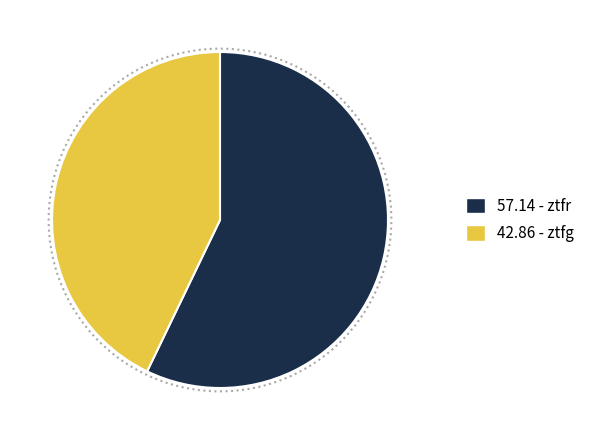

Is there any slice that represents more than half of the pie?

Yes